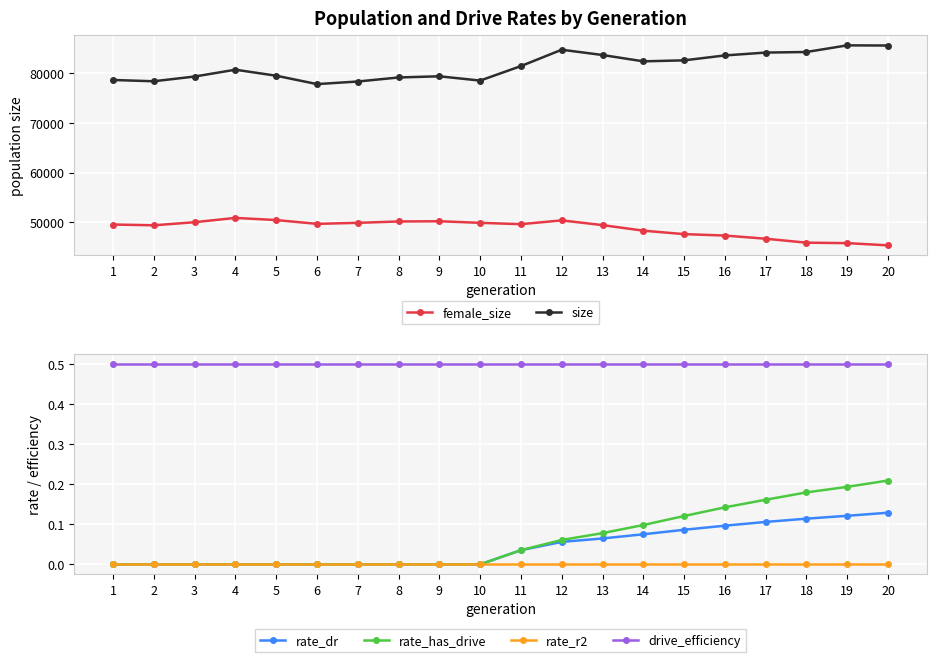

What are all the series names shown in the legend?

female_size, size, rate_dr, rate_has_drive, rate_r2, drive_efficiency